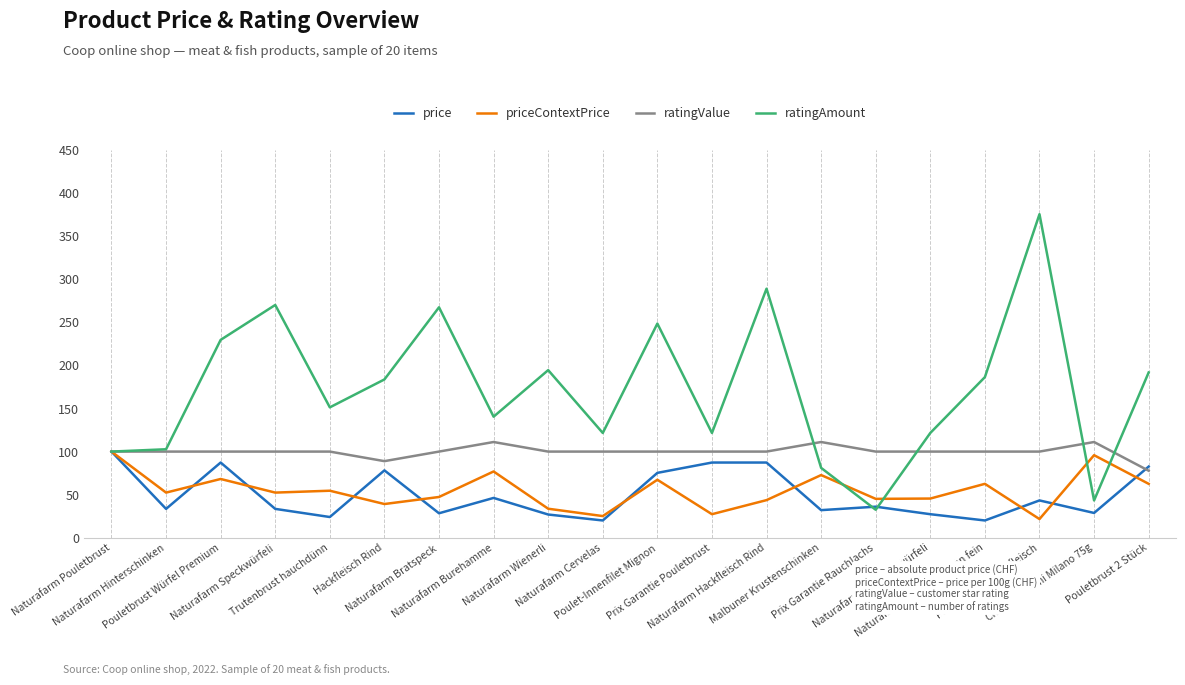

What are all the series names shown in the legend?

price, priceContextPrice, ratingValue, ratingAmount